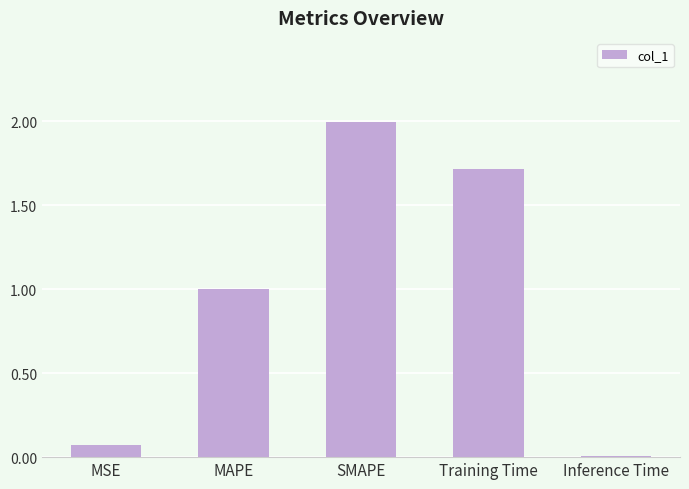

The value at SMAPE is 2.0. True or false?

True